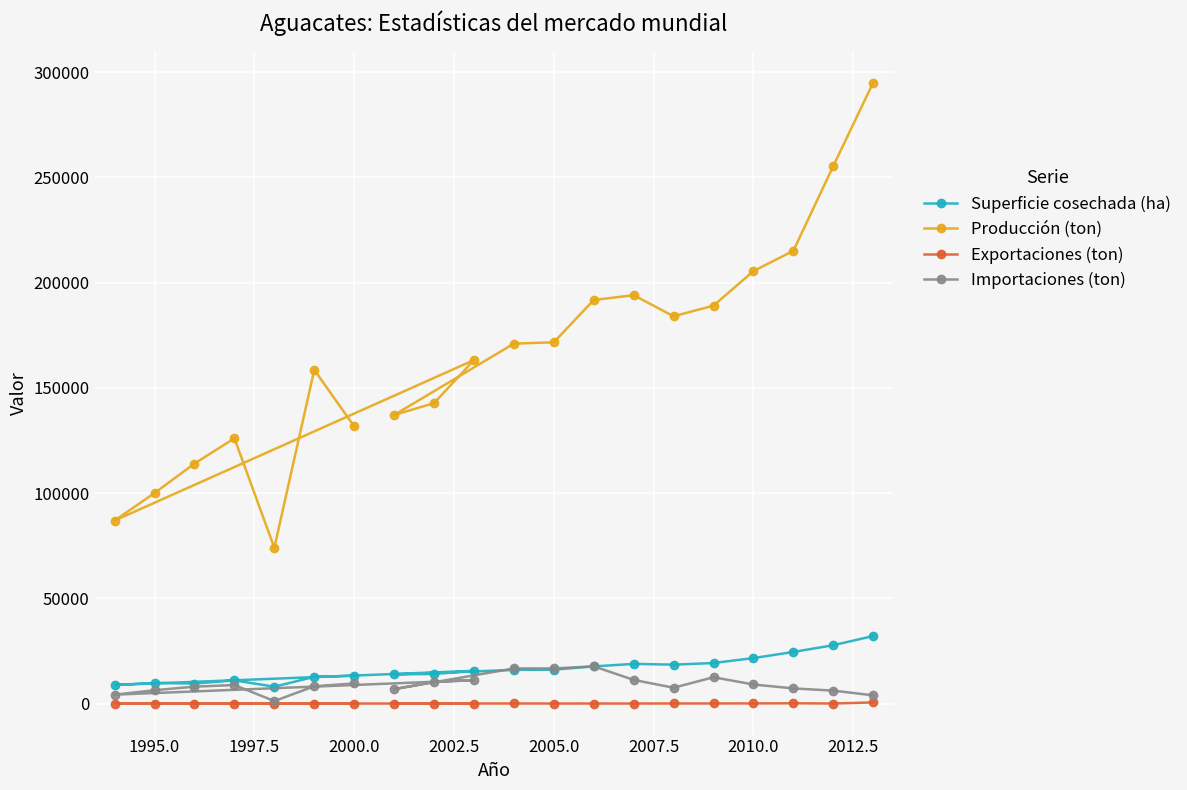

At how many categories does at least one series exceed 197738?

4